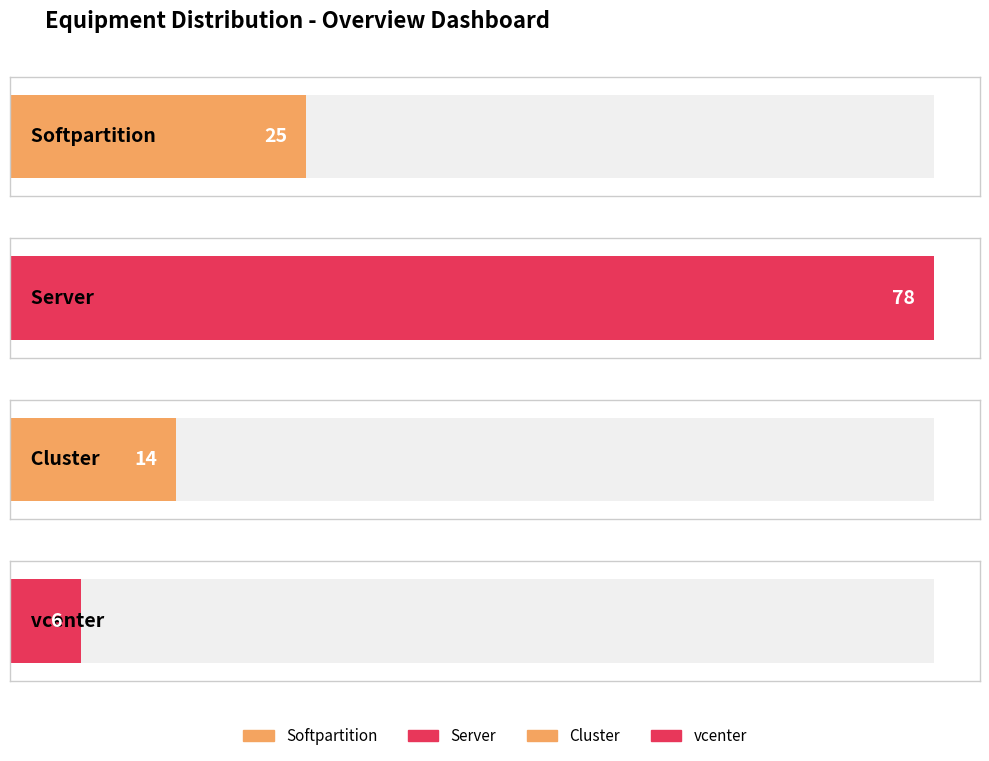

The chart shows a value of 133 at Server. True or false?

False